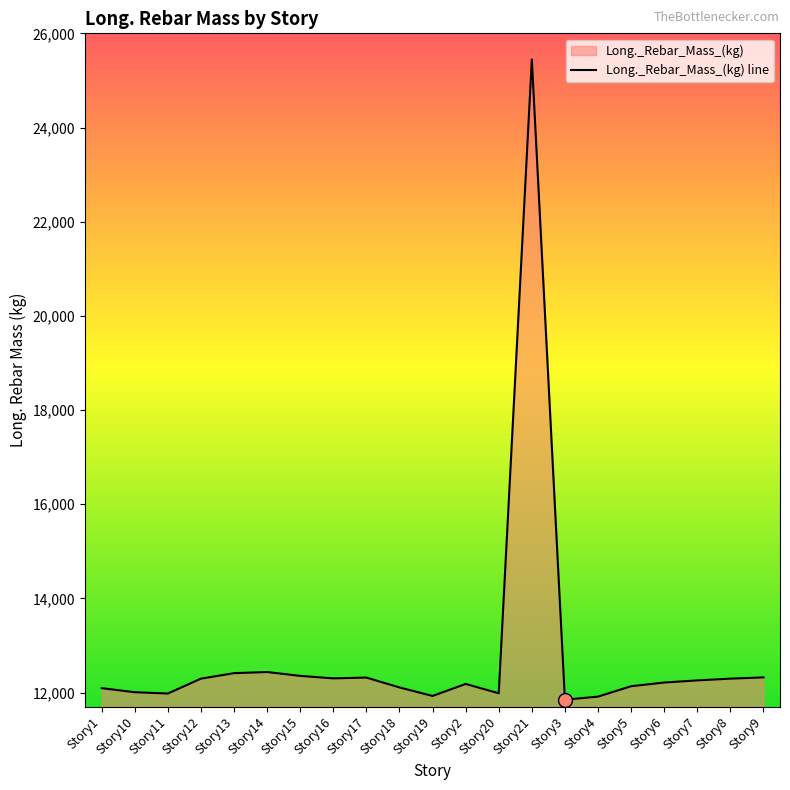

What position from the right is Story10?

20